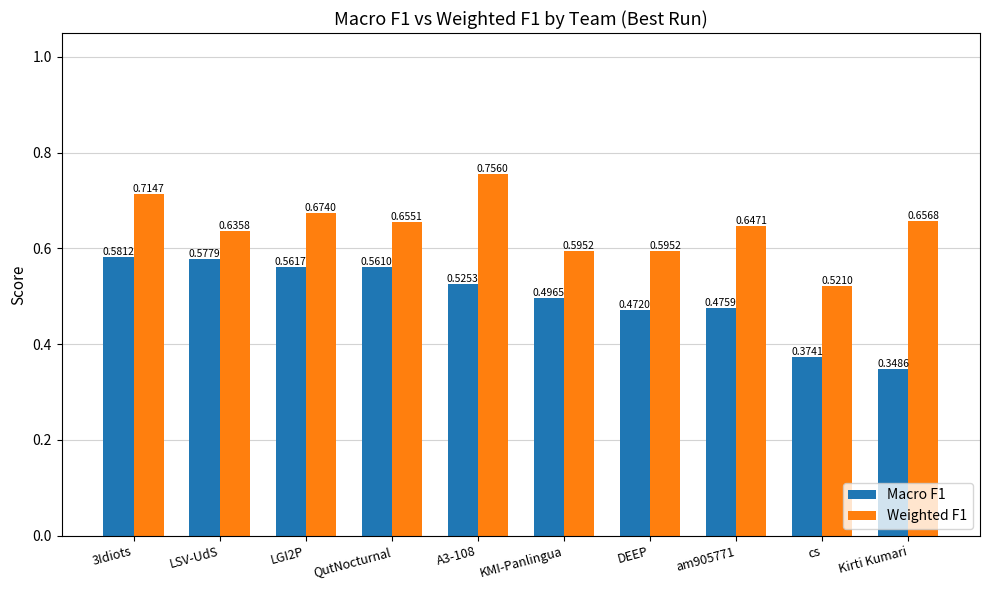

Rank the categories by Macro F1 value from highest to lowest.

3Idiots, LSV-UdS, LGI2P, QutNocturnal, A3-108, KMI-Panlingua, am905771, DEEP, cs, Kirti Kumari